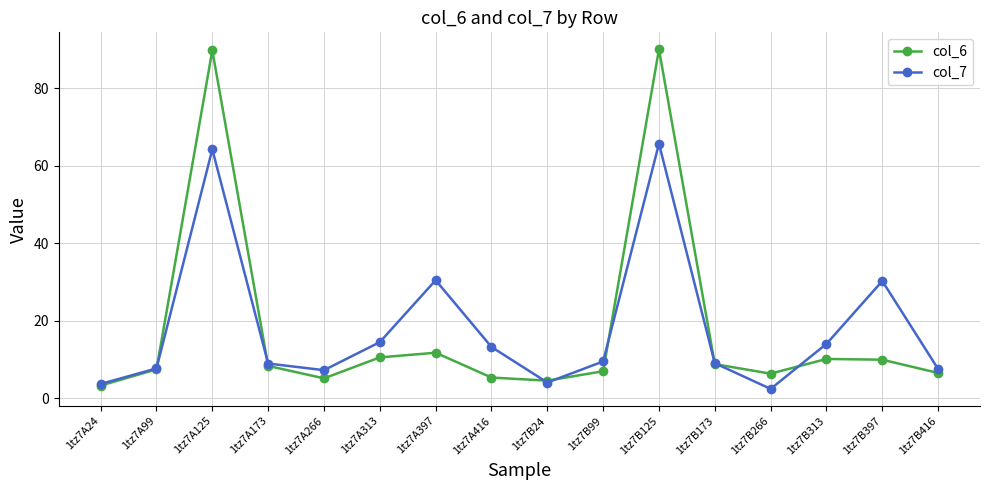

Is the value of col_6 at 1tz7B24 greater than the value of col_7 at 1tz7A173?

No